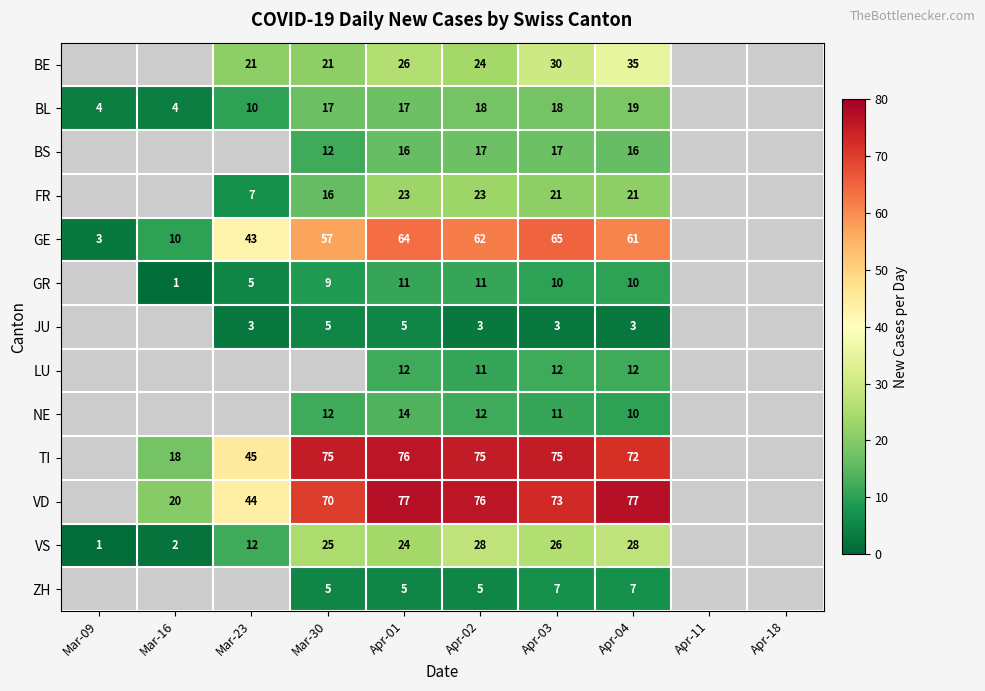

Rank the series at Apr-03 from lowest to highest value.

JU, ZH, GR, NE, LU, BS, BL, FR, VS, BE, GE, VD, TI